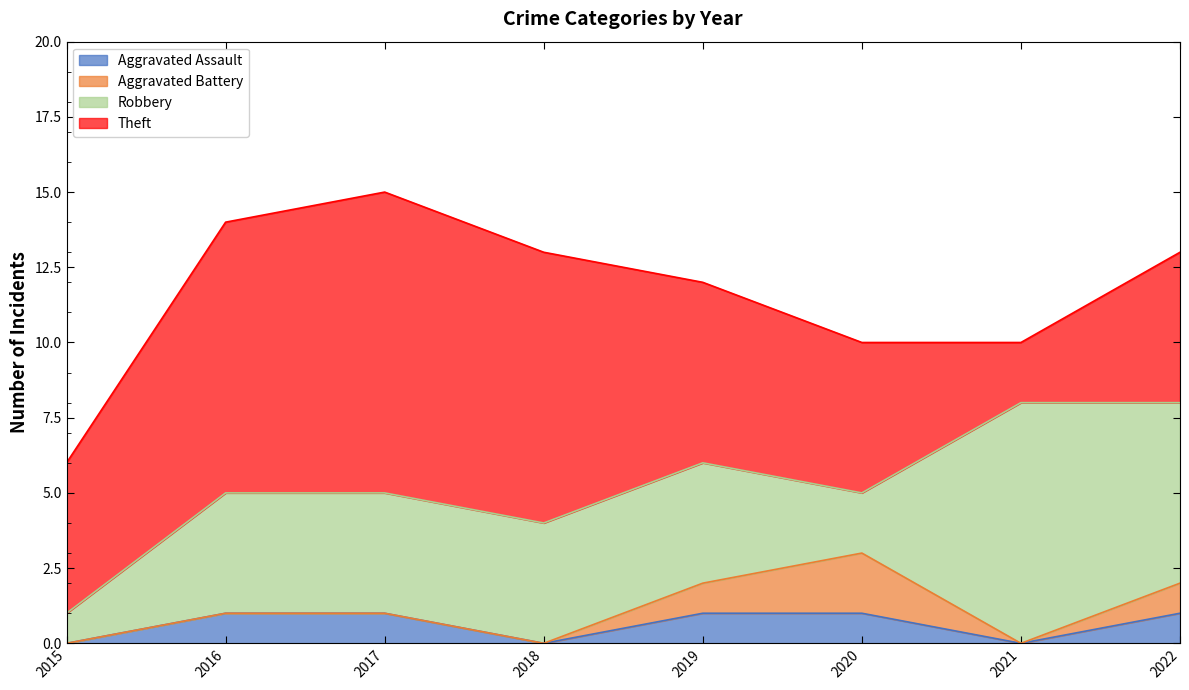

Is it true that Robbery equals 4 at 2017?

True